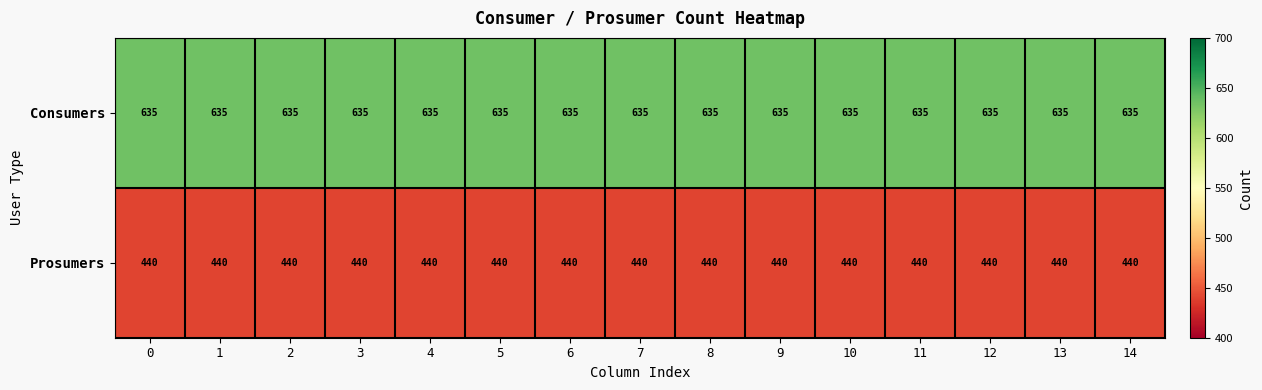

Is it true that Consumers equals 635 at 8?

True